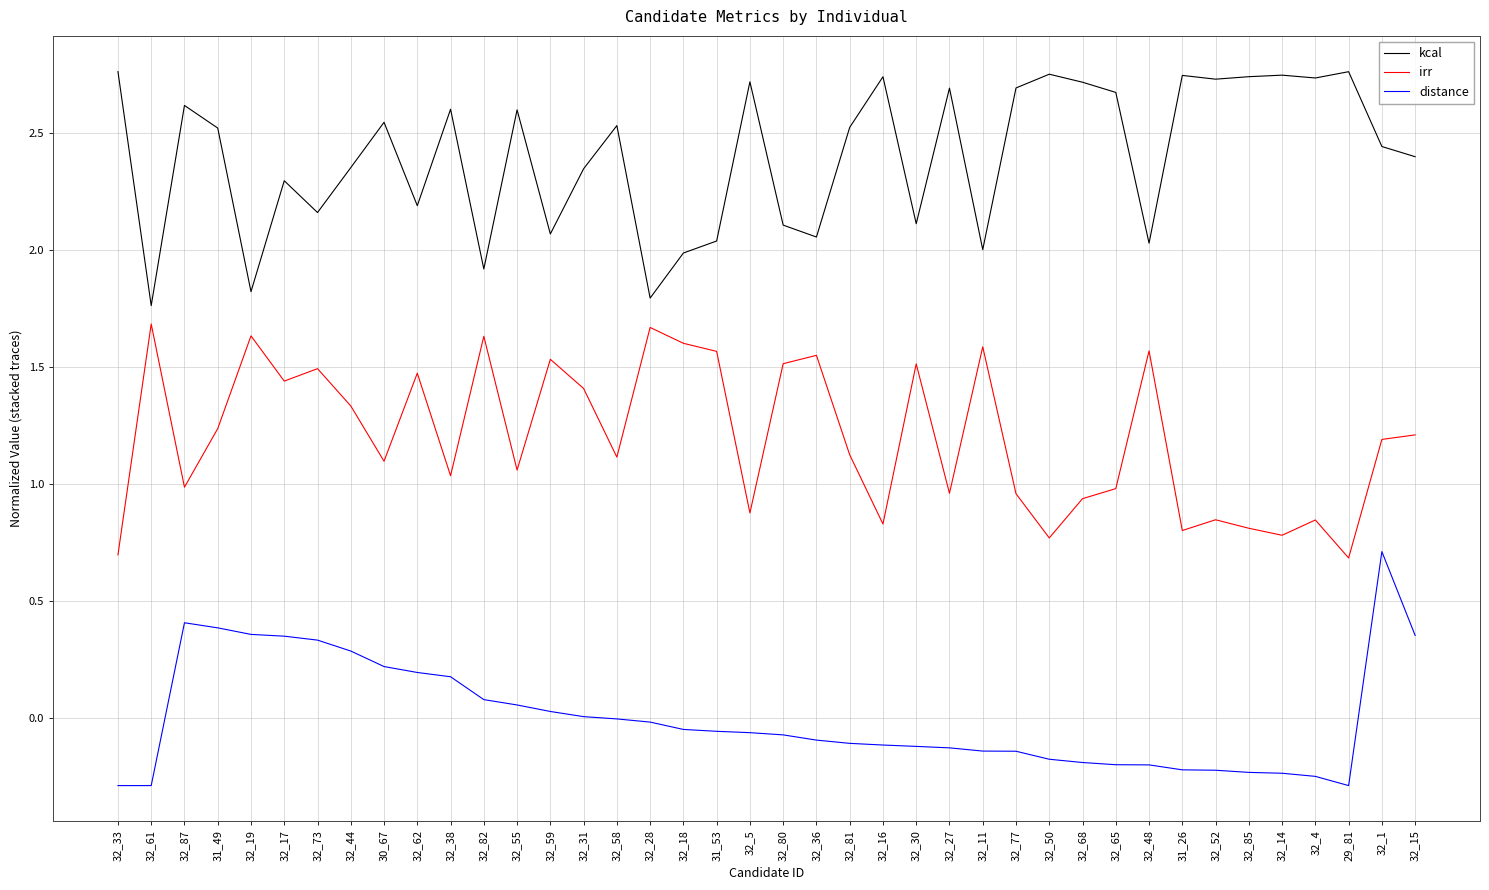

At which label does distance reach its peak?

32_1